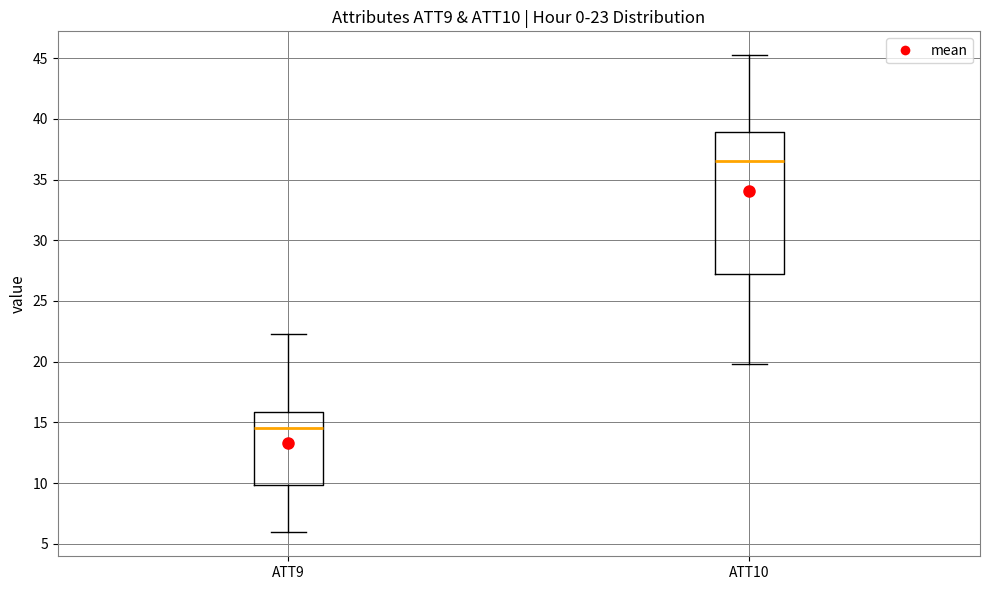

Which box is the tallest, from its lower edge to its upper edge?

ATT10